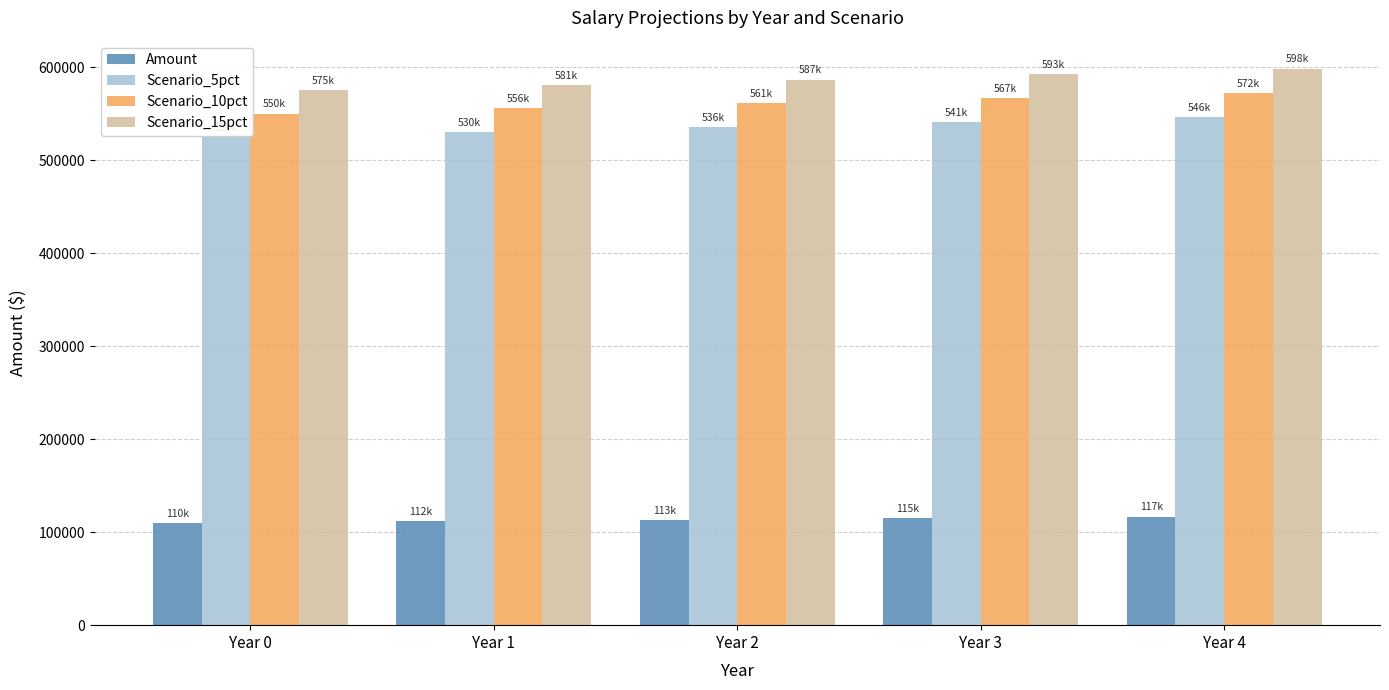

What is the sum of the Scenario_15pct values at Year 0 and Year 4?

1173464.6